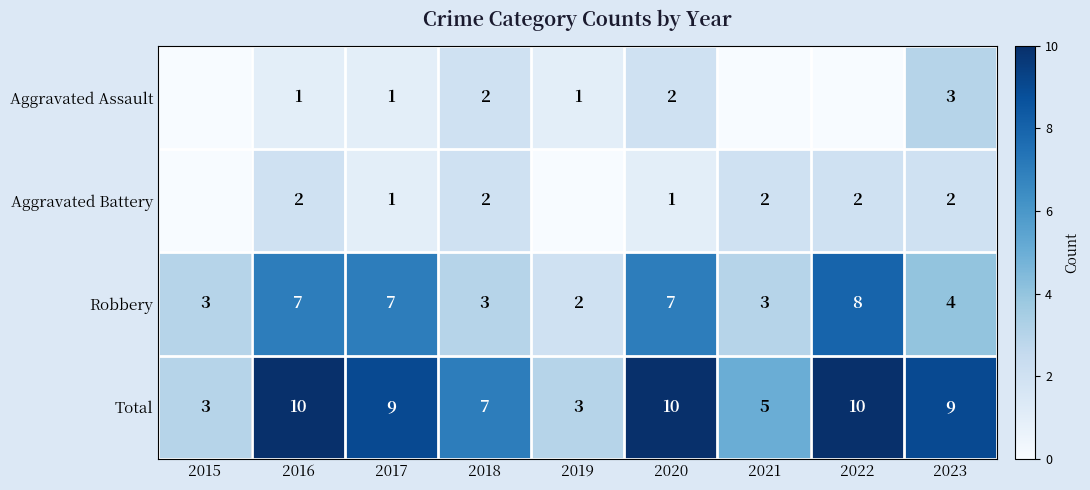

The value of Total at 2019 is 1. True or false?

False